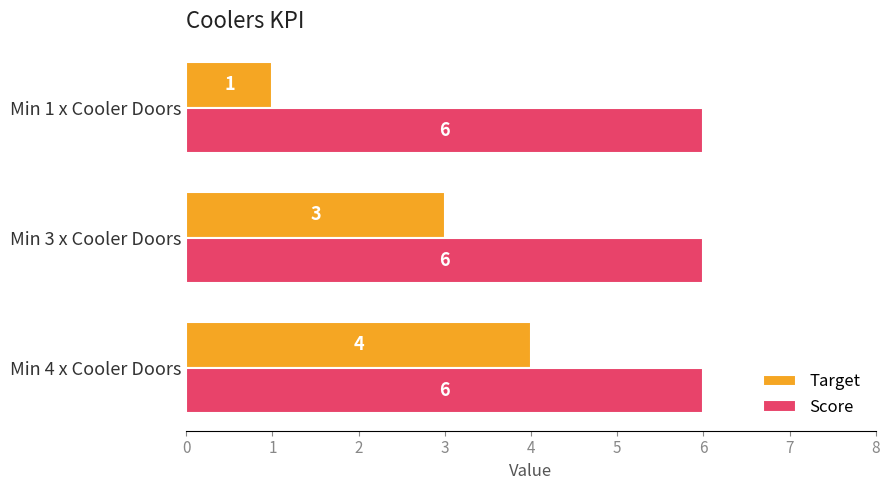

What is the difference between the maximum and minimum values in the Target series?

3